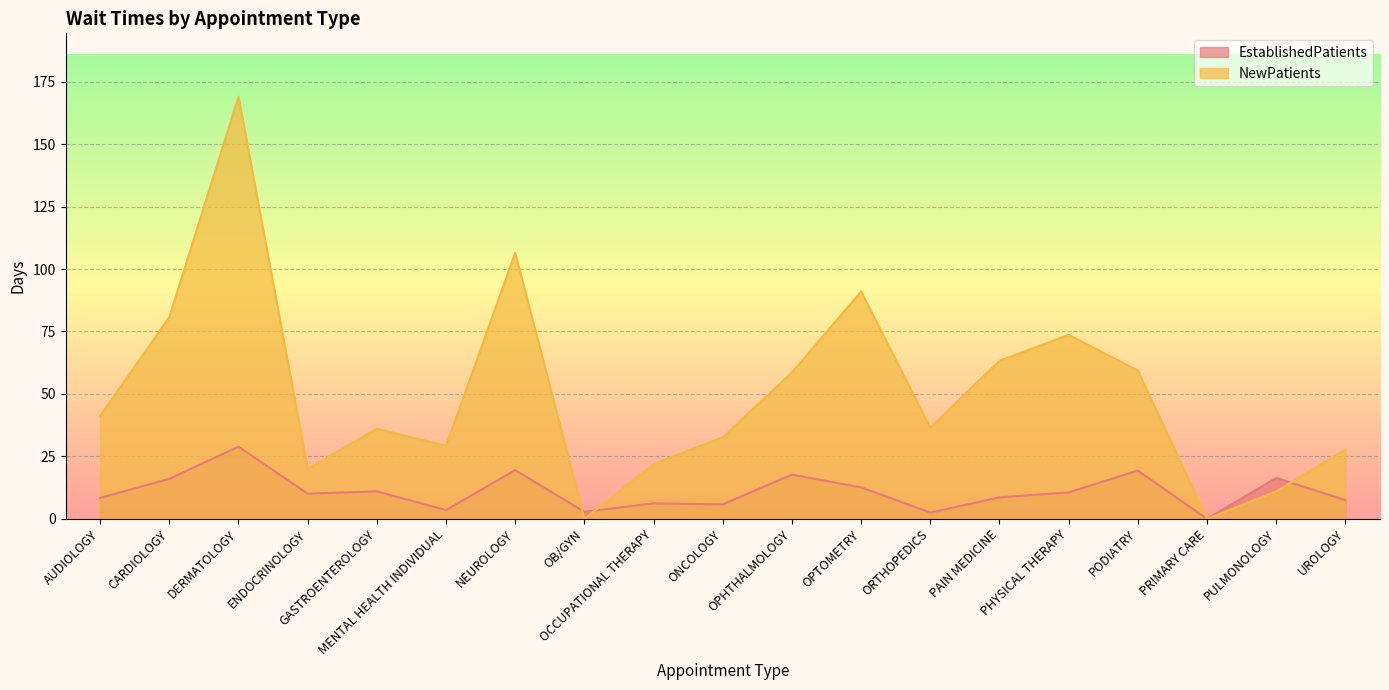

Reading right to left, extract all data points from this chart.

EstablishedPatients: 7.5	16.4	0.0	19.3	10.6	8.6	2.5	12.6	17.7	5.8	6.2	2.8	19.5	3.5	11.0	10.1	28.9	16.0	8.4
NewPatients: 27.7	11.0	0.0	59.4	73.6	63.3	36.5	91.0	58.6	32.7	21.9	0.0	106.5	29.2	36.1	20.0	169.0	80.7	41.2